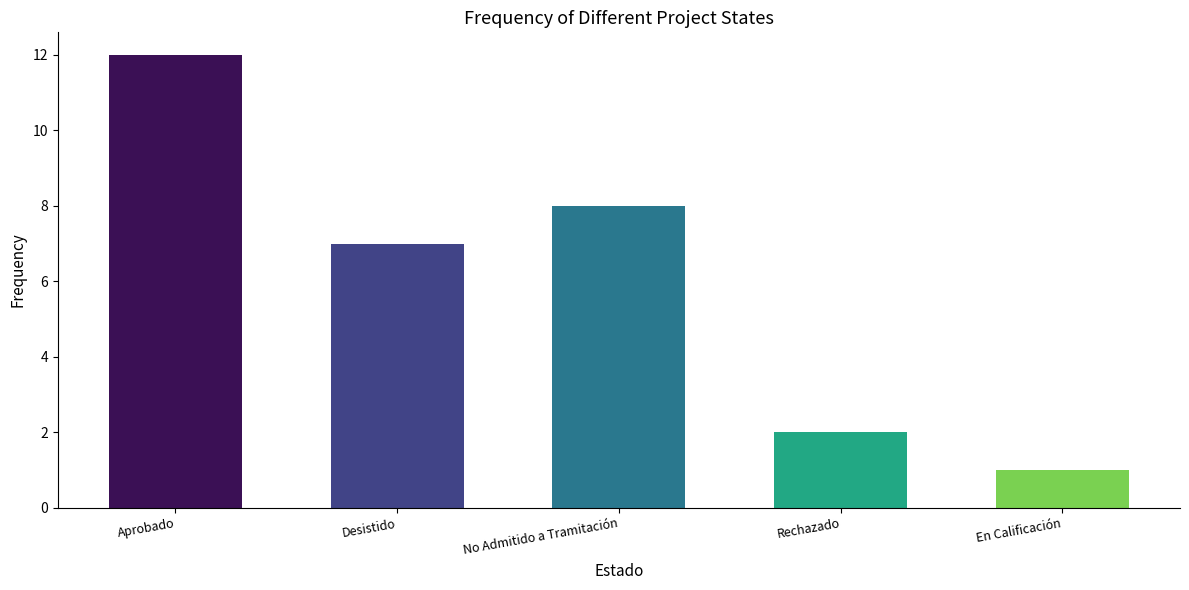

Is it true that the value at No Admitido a Tramitación is 8?

True